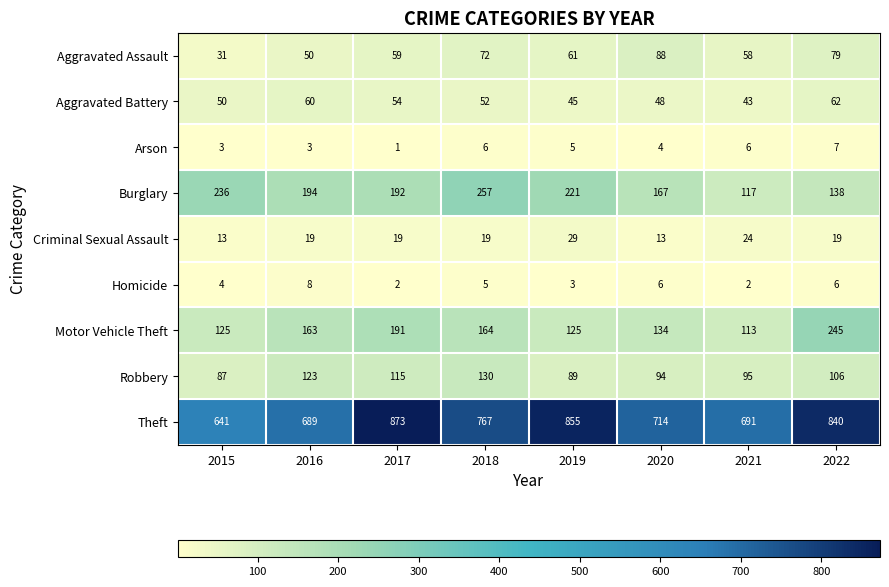

How many Arson values are between 3 and 6?

6